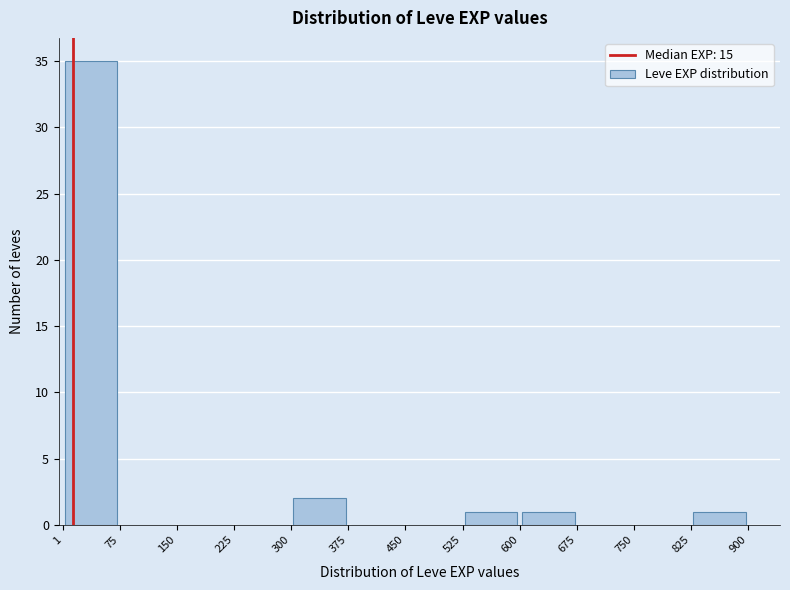

Reading left to right, list every bar in this chart as the range it spans on the x-axis followed by its height. The values are not printed on the chart, so give them approximately, as read against the axis.

1 to 75: 35
75 to 150: 0
150 to 225: 0
225 to 300: 0
300 to 375: 2
375 to 450: 0
450 to 525: 0
525 to 600: 1
600 to 675: 1
675 to 750: 0
750 to 825: 0
825 to 900: 1